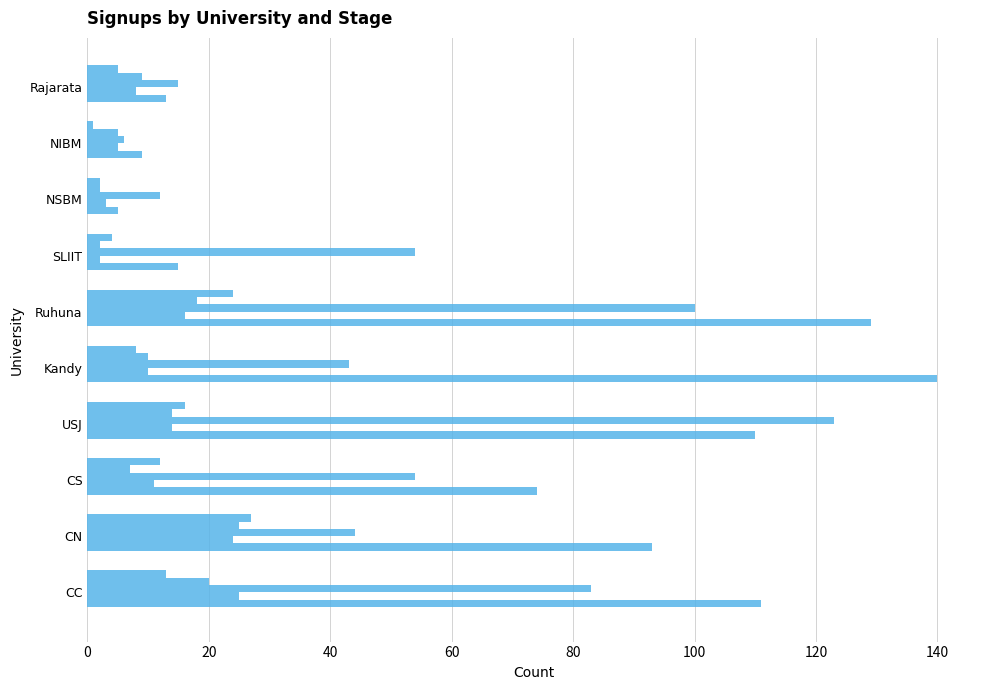

How many categories are shown in the chart?

10